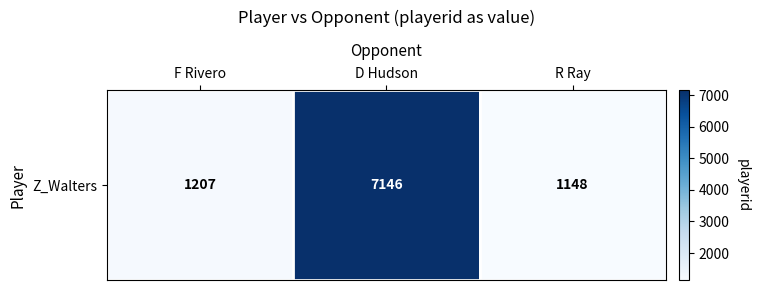

At which label is the value closest to 4147?

F Rivero